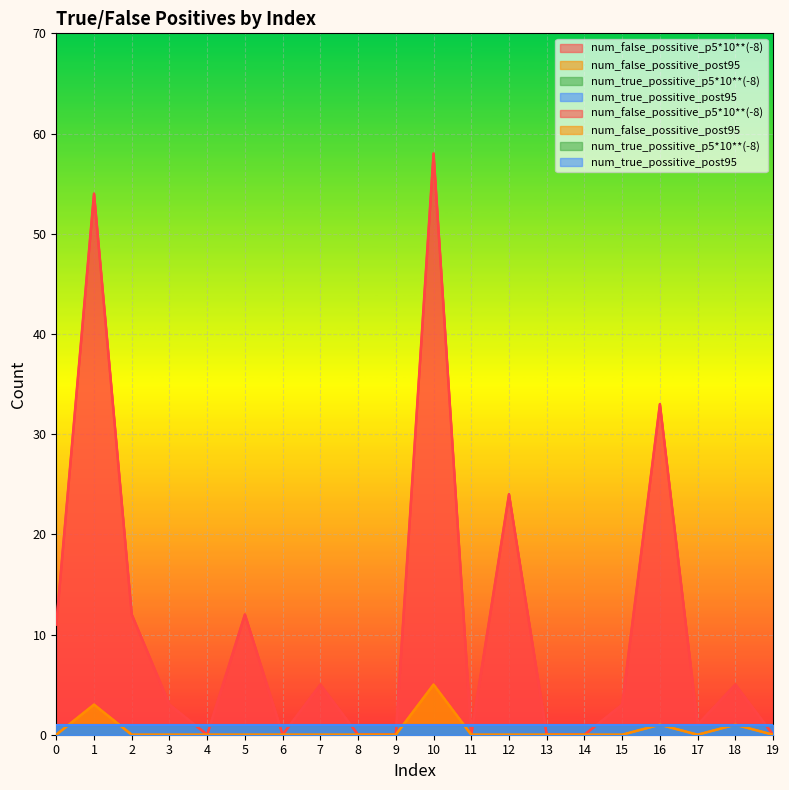

The value of num_false_possitive_p5*10**(-8) at 3 is 3. True or false?

True